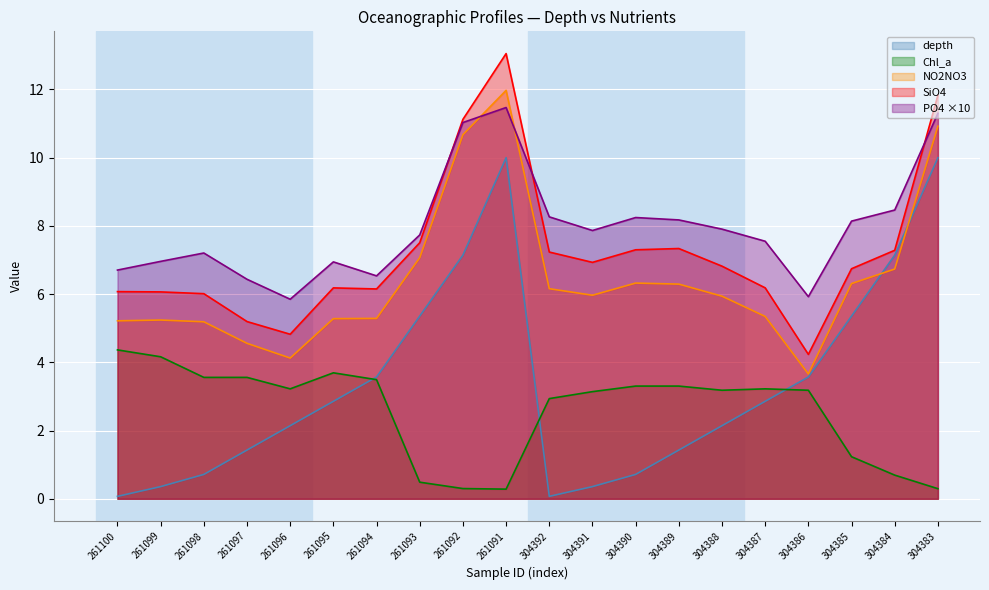

Which series has the largest range (max minus min)?

depth